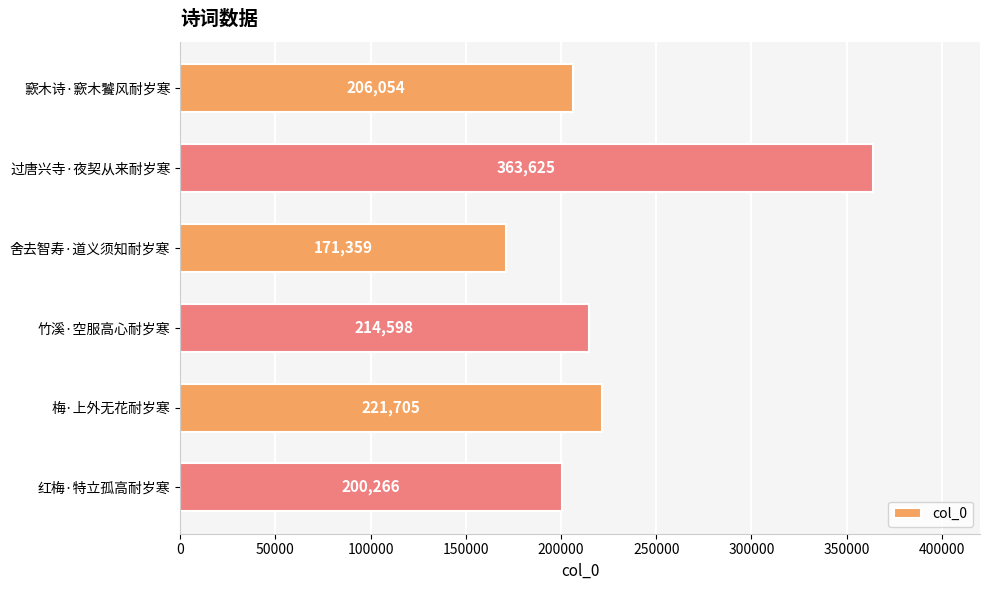

What is the label of the 3rd bar from the top?

舍去智寿·道义须知耐岁寒